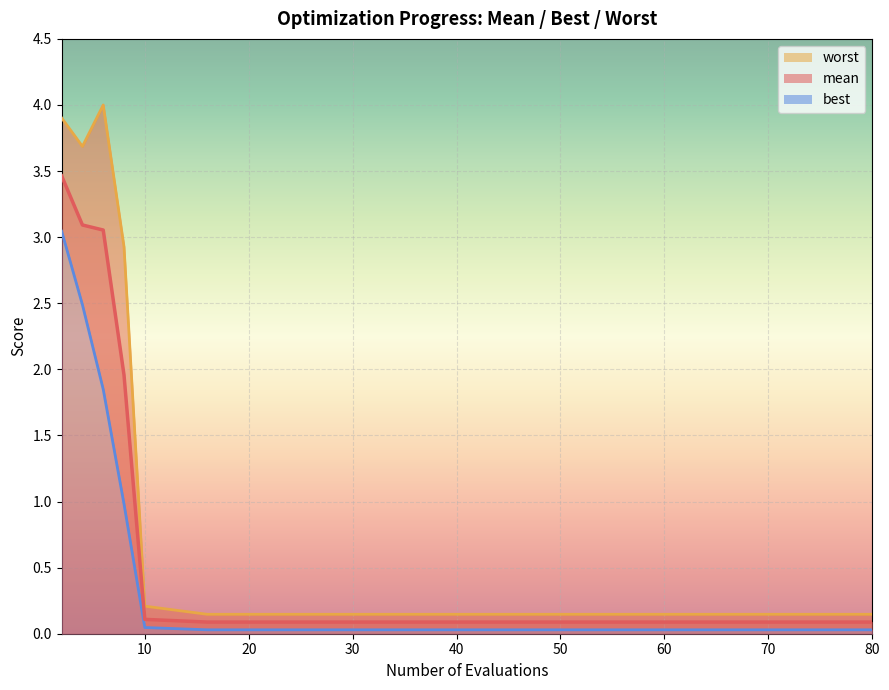

Reading left to right, extract all data points from this chart.

mean: 2=3.5	4=3.1	6=3.1	8=2.0	10=0.1	16=0.1	22=0.1	30=0.1	40=0.1	50=0.1	60=0.1	65=0.1	70=0.1	74=0.1	80=0.1
best: 2=3.0	4=2.5	6=1.8	8=1.0	10=0.0	16=0.0	22=0.0	30=0.0	40=0.0	50=0.0	60=0.0	65=0.0	70=0.0	74=0.0	80=0.0
worst: 2=3.9	4=3.7	6=4.0	8=2.9	10=0.2	16=0.1	22=0.1	30=0.1	40=0.1	50=0.1	60=0.1	65=0.1	70=0.1	74=0.1	80=0.1